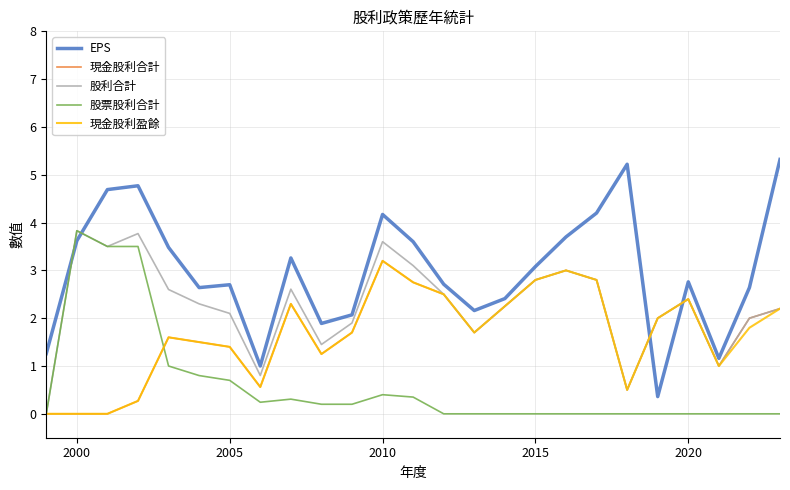

Which series has the widest spread of values?

EPS